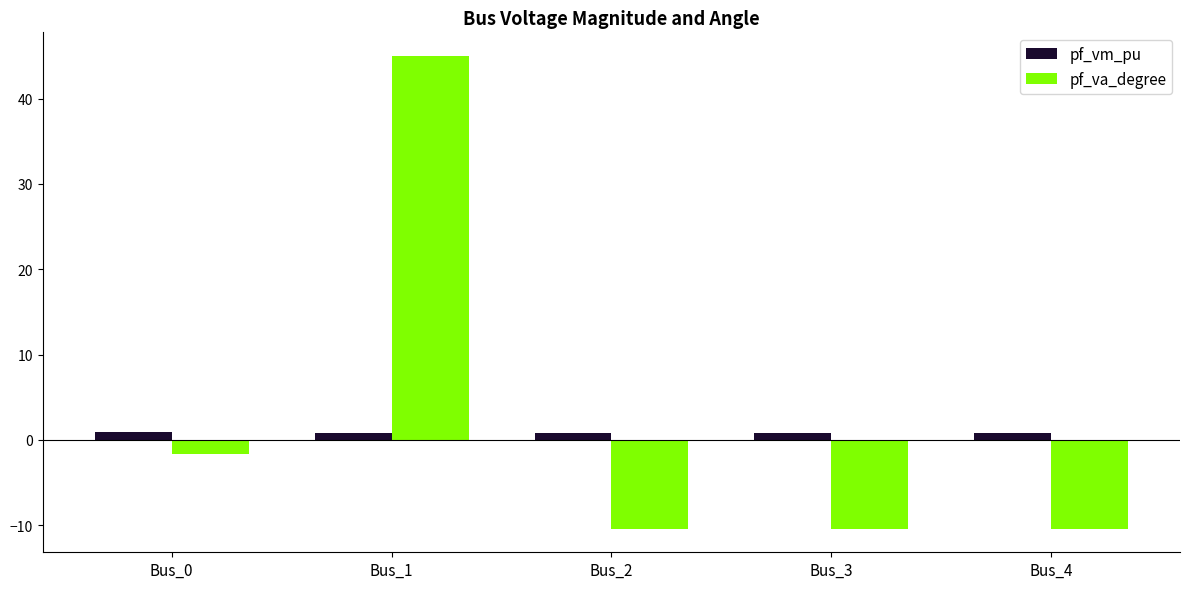

What is the total value across all series at Bus_4?

-9.6